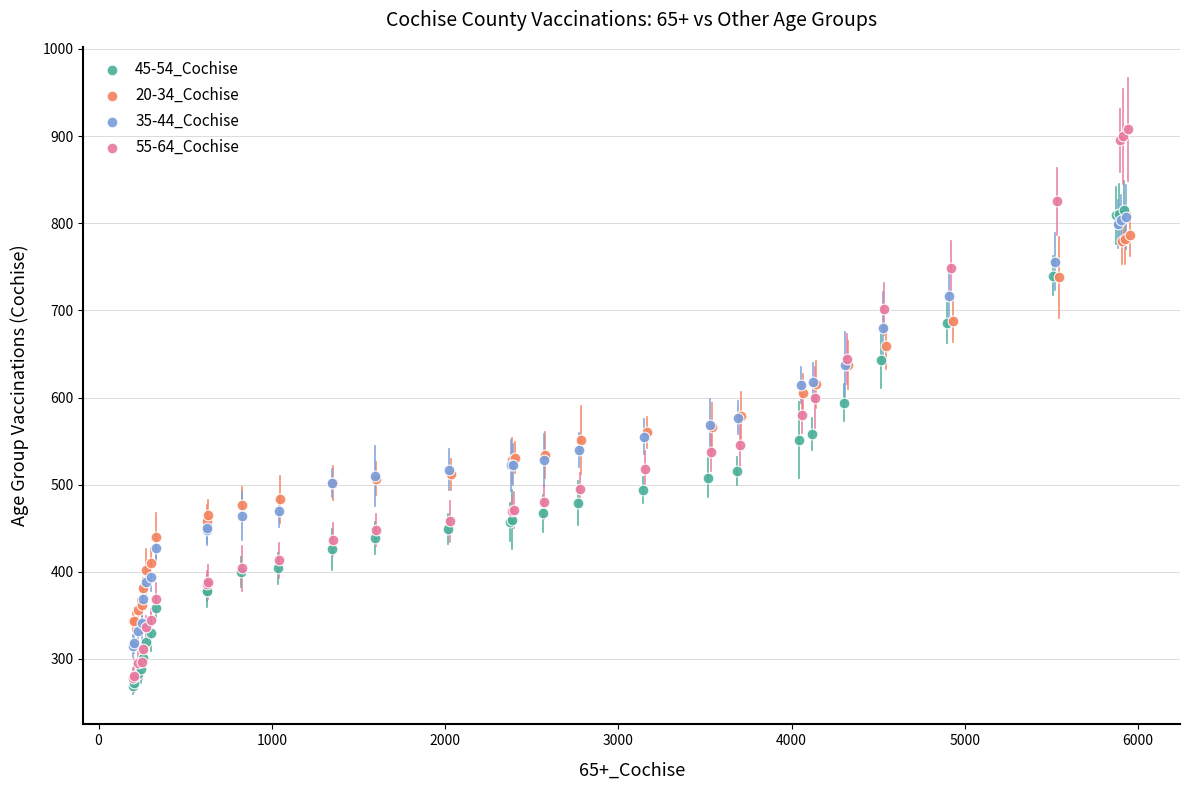

Which series reaches the maximum Y coordinate?

55-64_Cochise